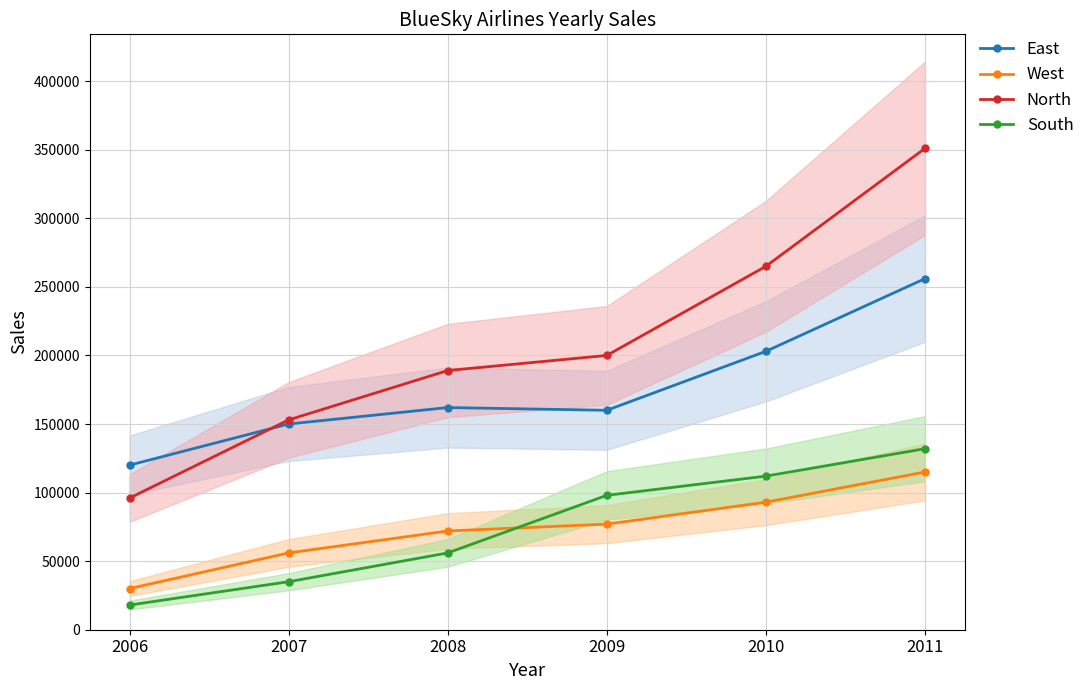

True or false: North and South intersect in this chart.

False